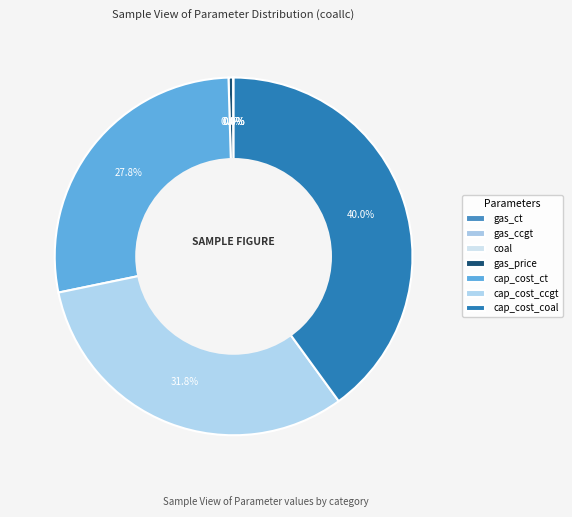

Does cap_cost_ct represent more than half of the total?

No